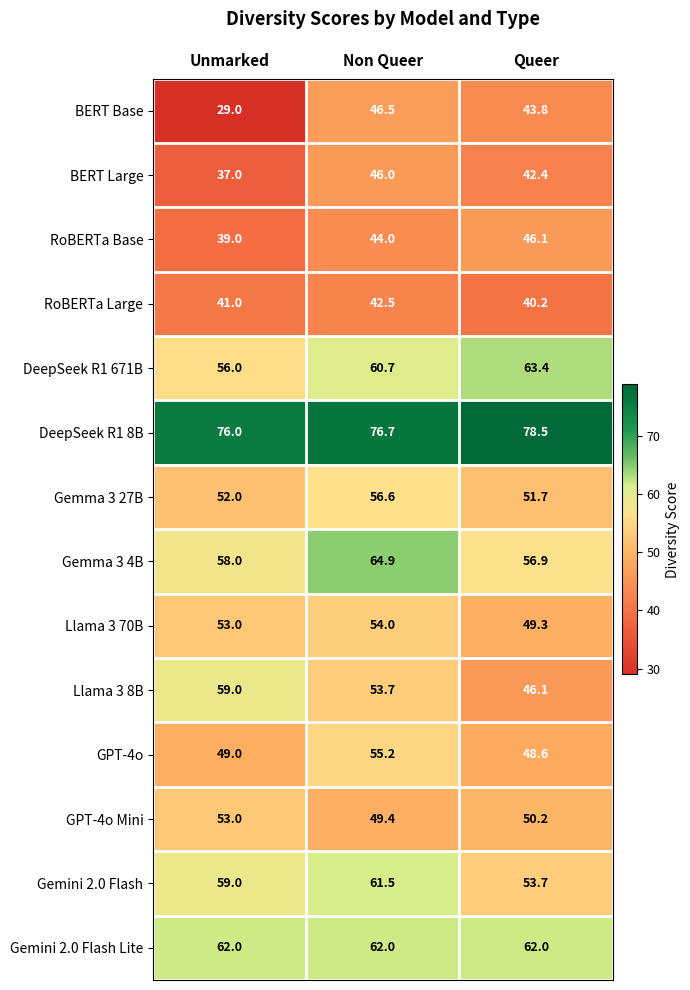

Between Non Queer and Queer, which series saw the biggest shift?

Gemma 3 4B